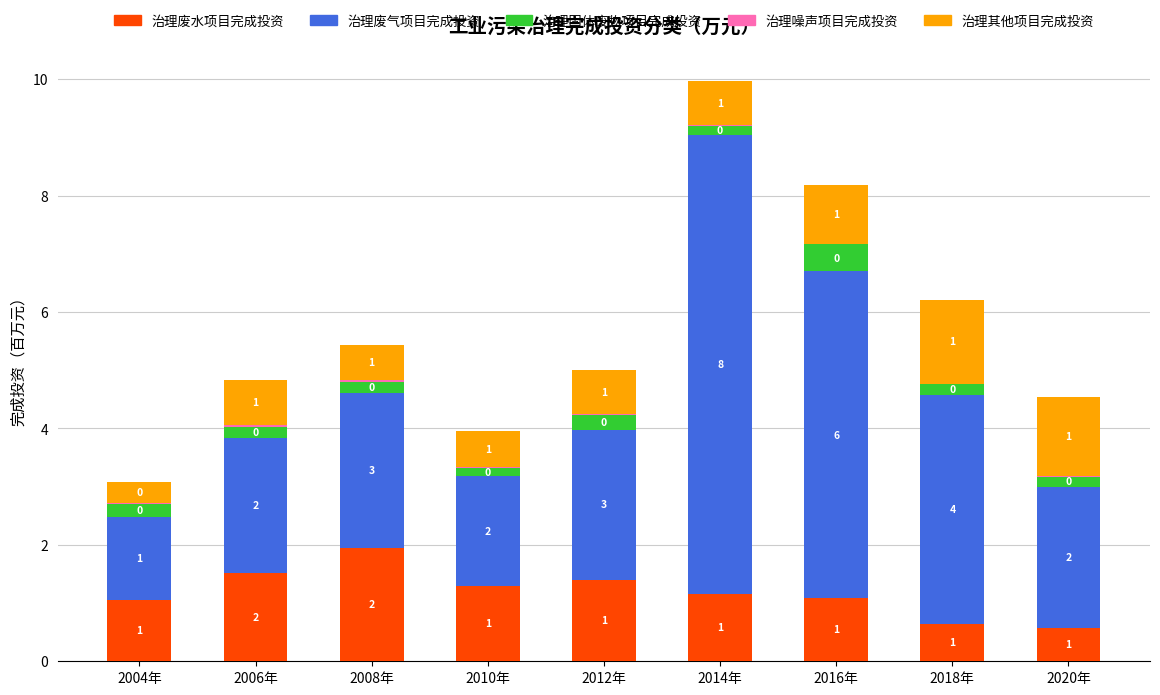

The 治理废水项目完成投资 series shows 0.7 at 2004年. True or false?

False